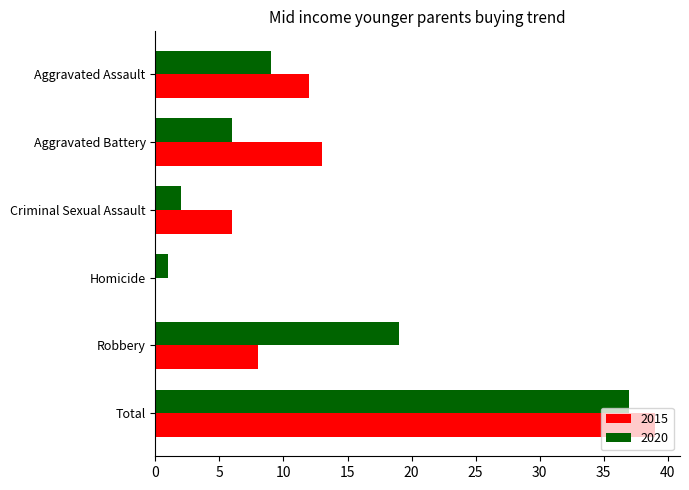

What is the greatest value displayed?

39